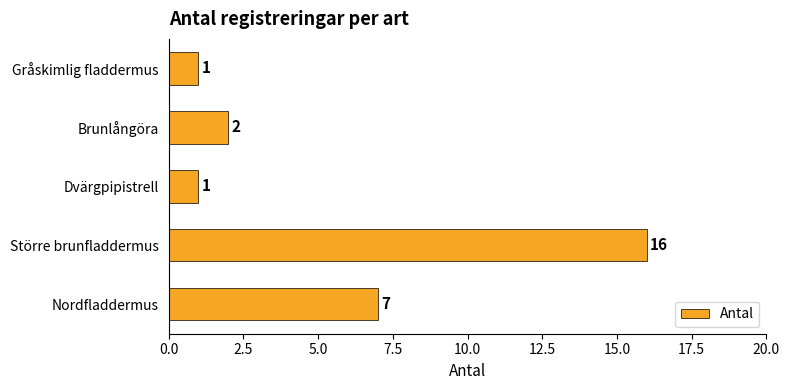

Reading top to bottom, transcribe all the data shown in this chart.

Gråskimlig fladdermus=1	Brunlångöra=2	Dvärgpipistrell=1	Större brunfladdermus=16	Nordfladdermus=7